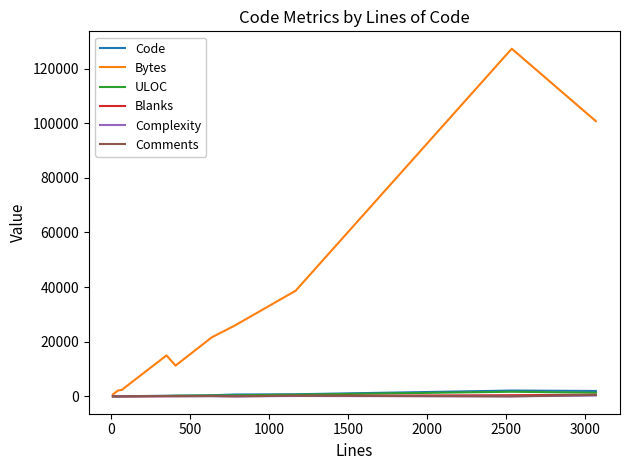

Which series has the largest range (max minus min)?

Bytes